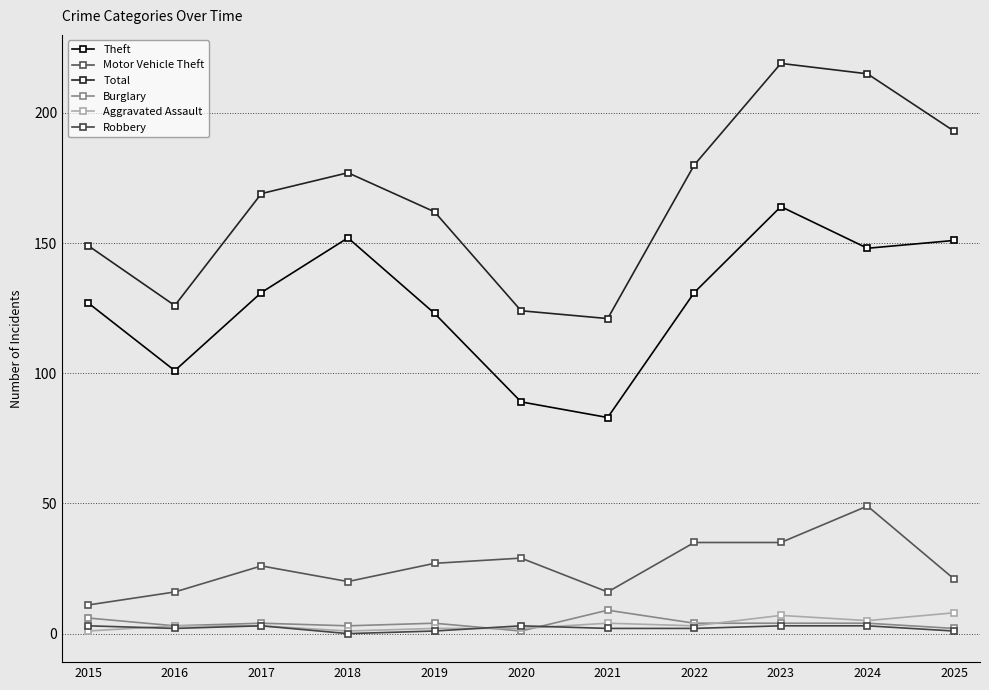

What is the difference between the maximum and minimum values in the Robbery series?

3